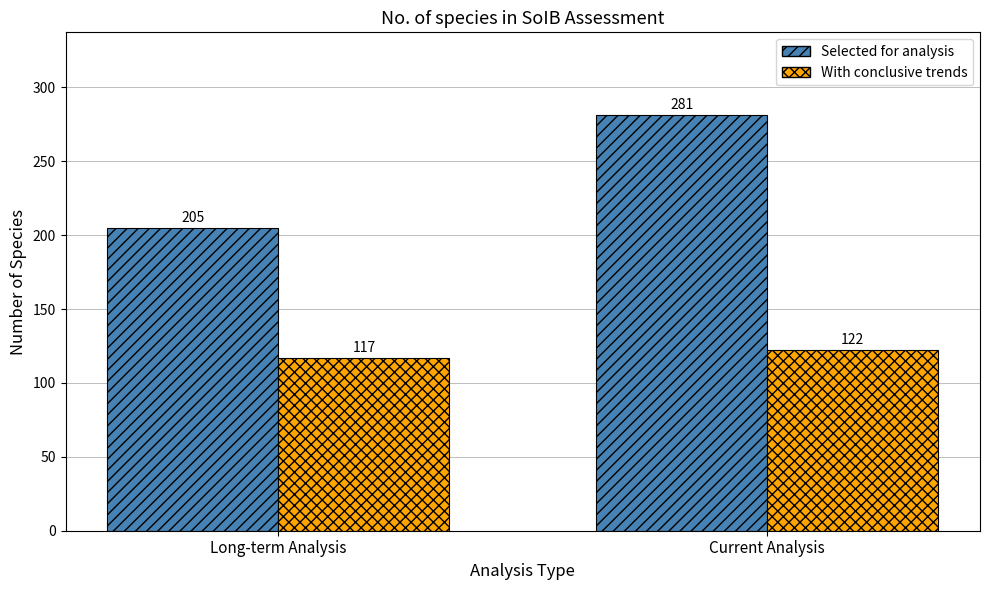

What is the difference between the maximum and minimum values in the With conclusive trends series?

5